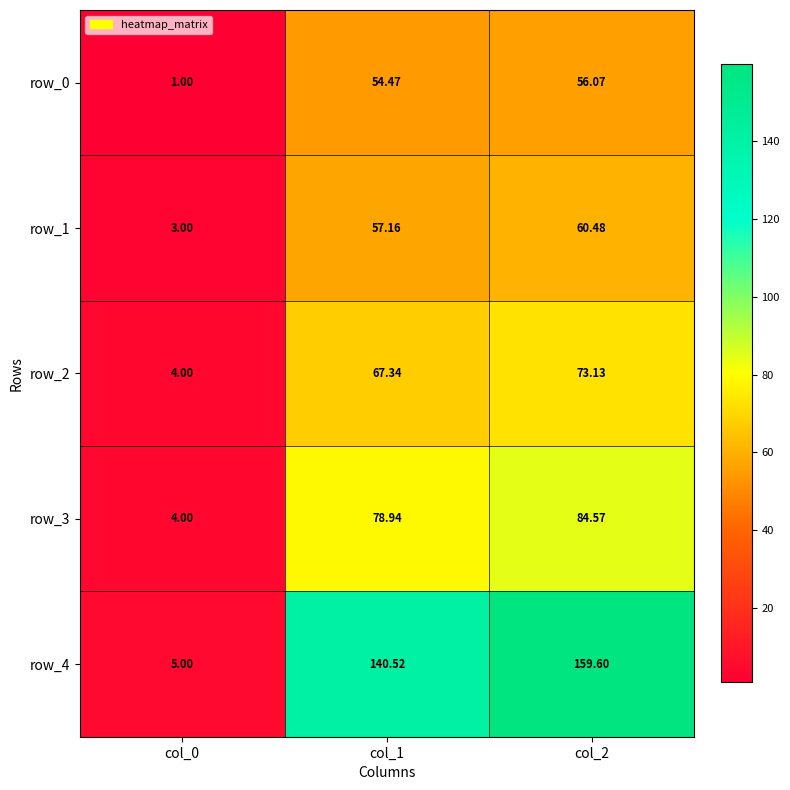

At which category is the sum across all series the highest?

col_2